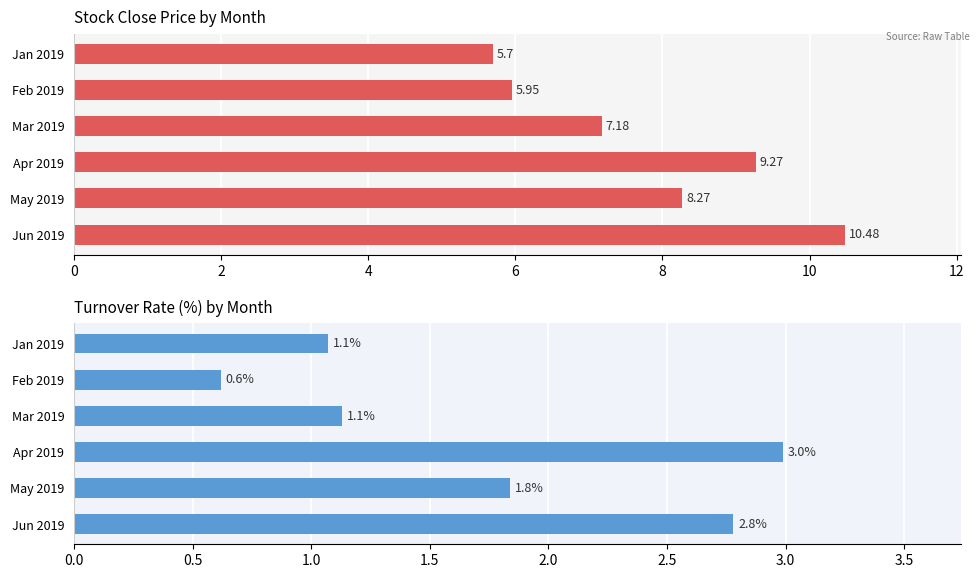

True or false: Turnover Rate (%) has a value of 1.1 at Jan 2019.

True